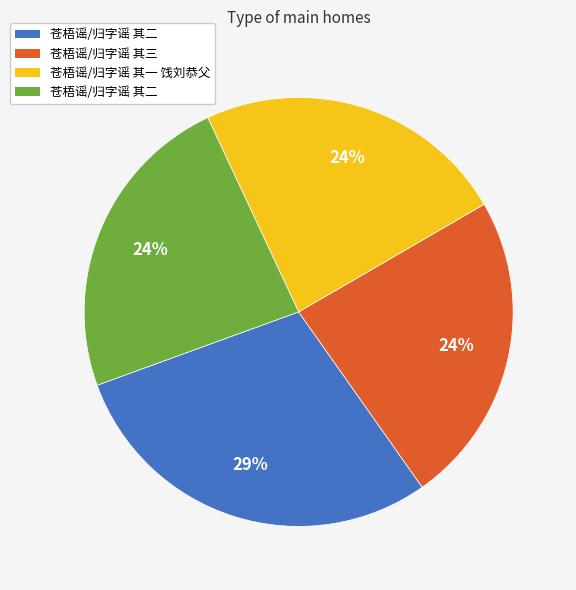

How many segments does this pie chart have?

4